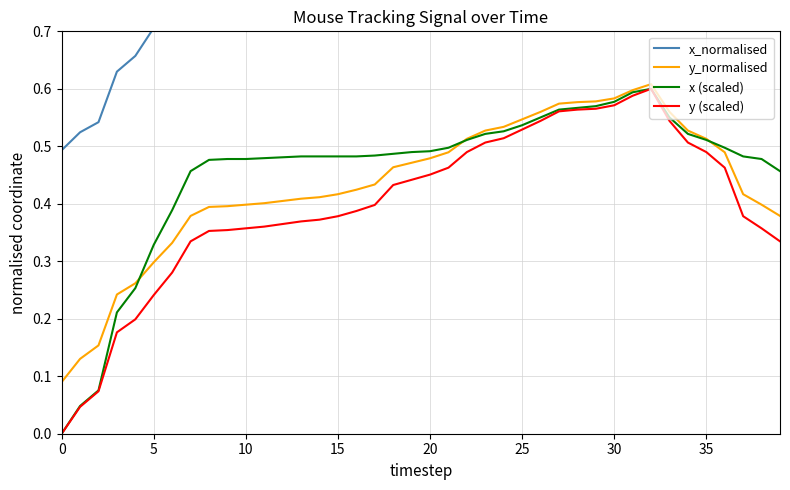

Is it true that y_normalised equals 0.4 at 13?

True